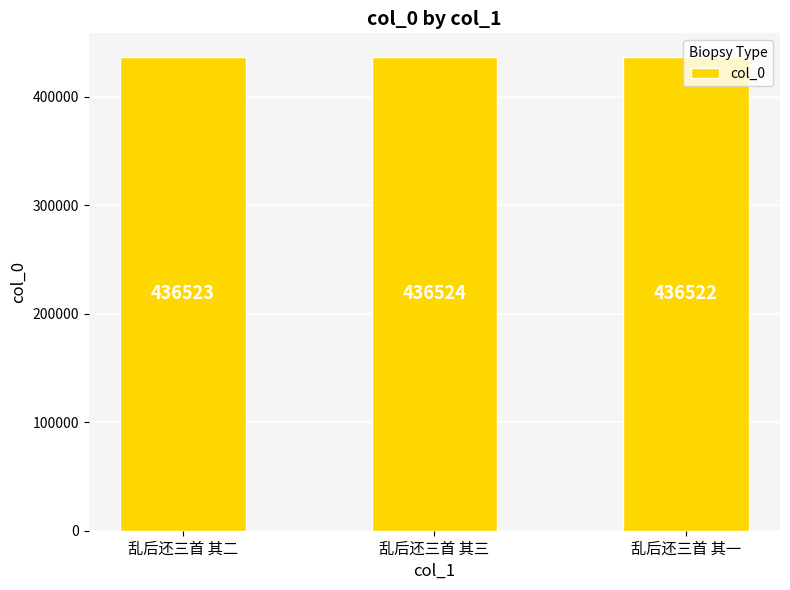

Does the chart contain stacked bars?

No